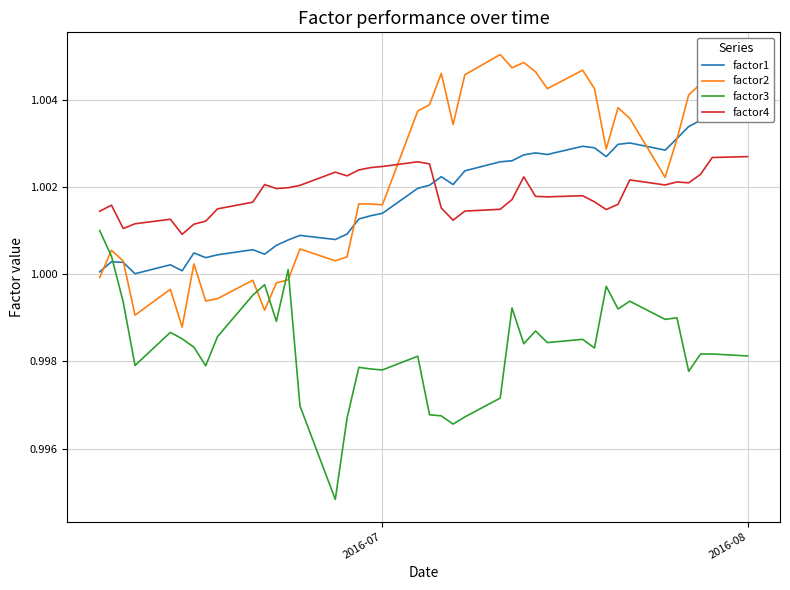

Rank the series by their maximum value, from highest to lowest.

factor2, factor1, factor4, factor3